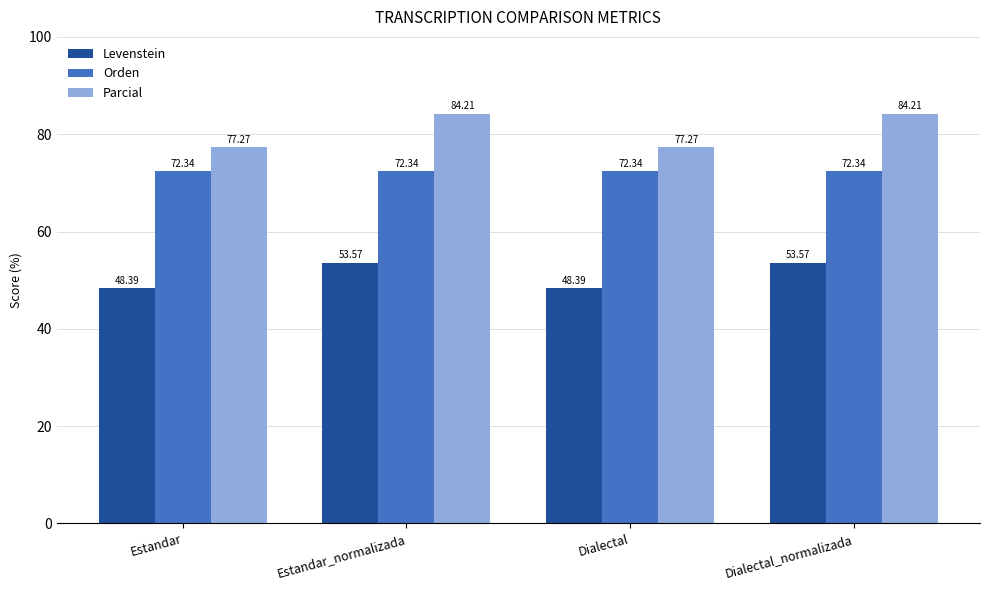

Which series has the largest range (max minus min)?

Parcial